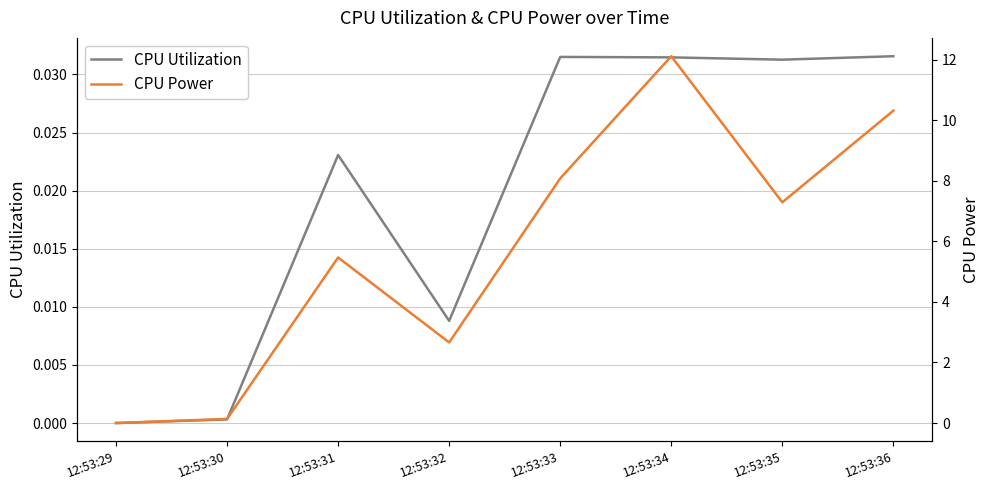

Between 12:53:31 and 12:53:36, which series saw the biggest shift?

CPU Power